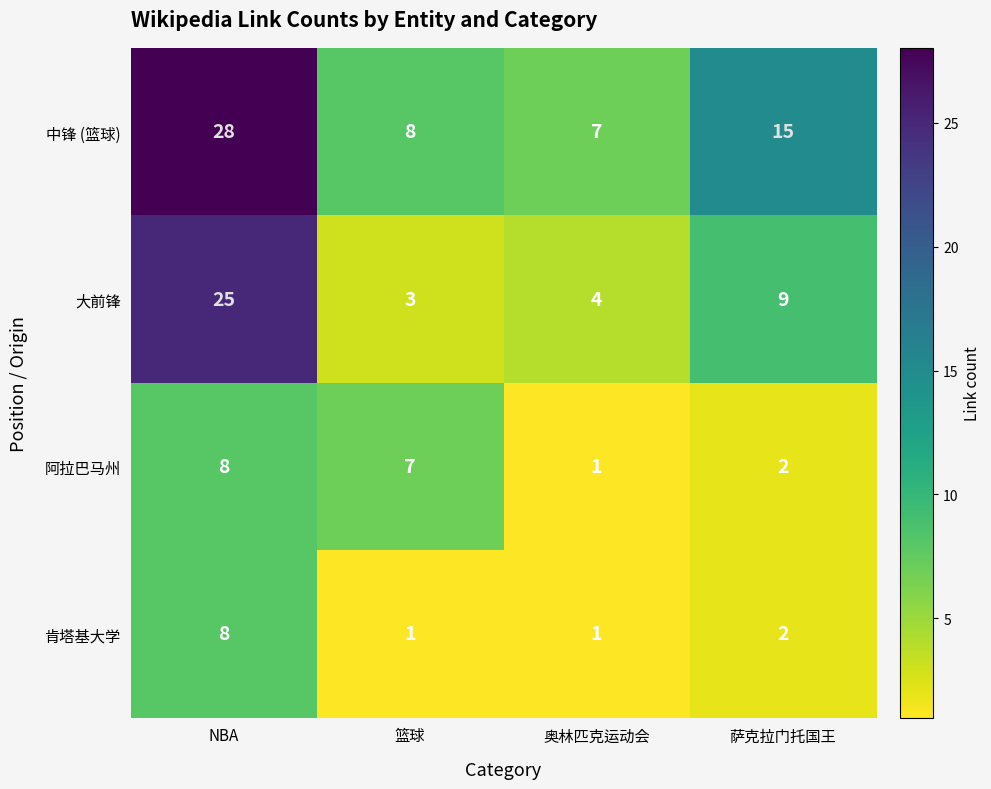

At which category does the chart reach its peak across all series?

NBA